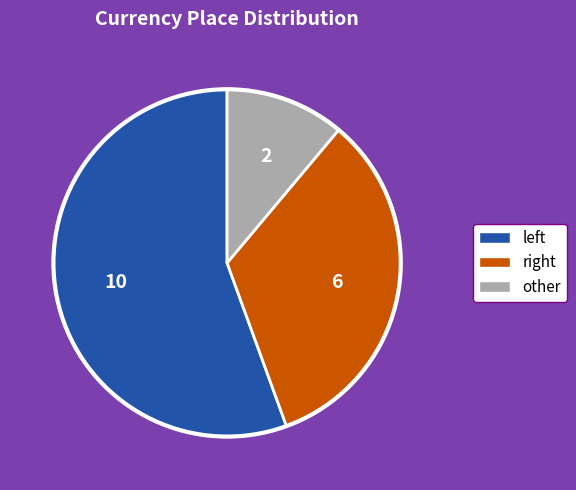

Does any single category account for the majority?

Yes